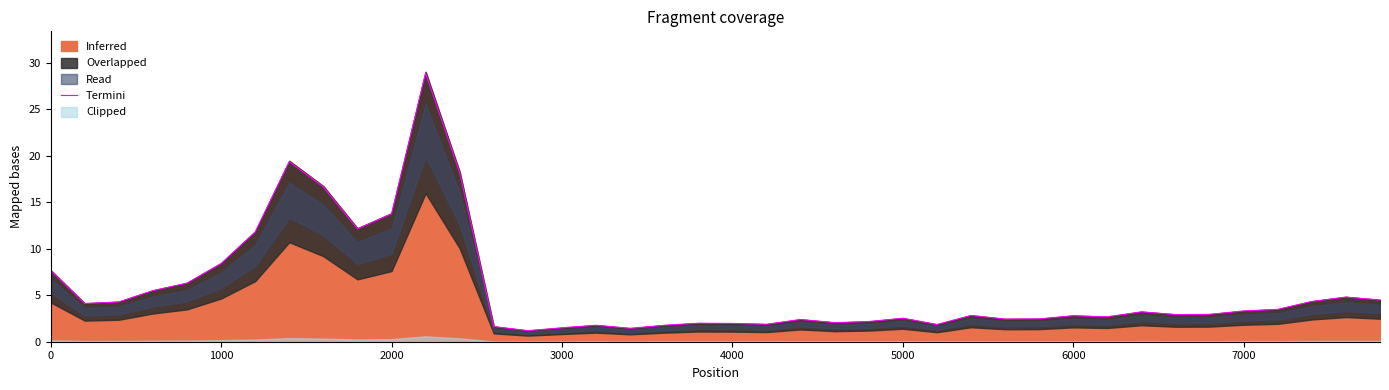

What is the average value?

5.6